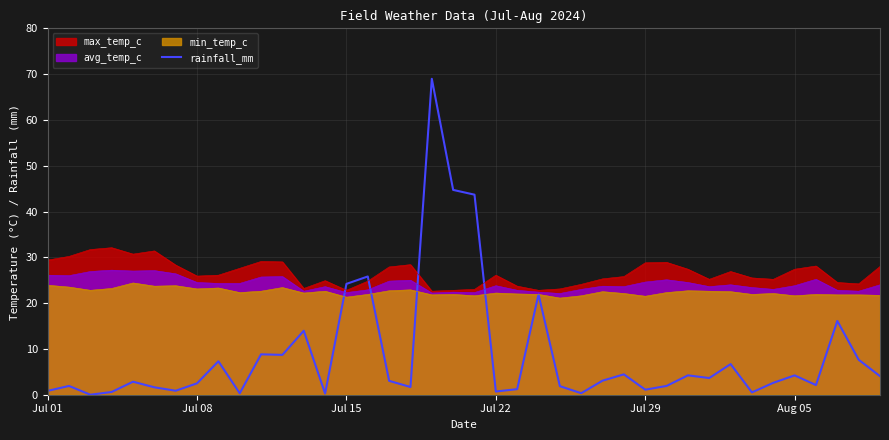

Which series has the widest spread of values?

rainfall_mm